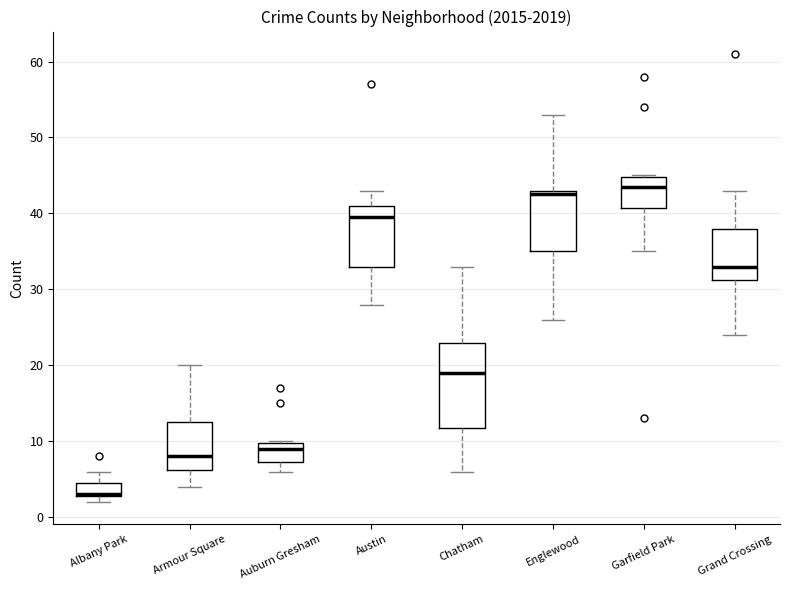

Reading left to right, transcribe this box plot: for each box, give where its median line is, the range the box spans, and where its two whiskers end, as read against the y-axis. The values are not printed on the chart, so give them approximately, as read against the axis.

Albany Park: median 3 (drawn on the box's lower edge), box 3 to 5, whiskers 2 to 6
Armour Square: median 8, box 6 to 13, whiskers 4 to 20
Auburn Gresham: median 9, box 7 to 10, whiskers 6 to 10
Austin: median 40, box 33 to 41, whiskers 28 to 43
Chatham: median 19, box 12 to 23, whiskers 6 to 33
Englewood: median 43 (just below the box's upper edge), box 35 to 43, whiskers 26 to 53
Garfield Park: median 44, box 41 to 45, whiskers 35 to 45
Grand Crossing: median 33, box 31 to 38, whiskers 24 to 43